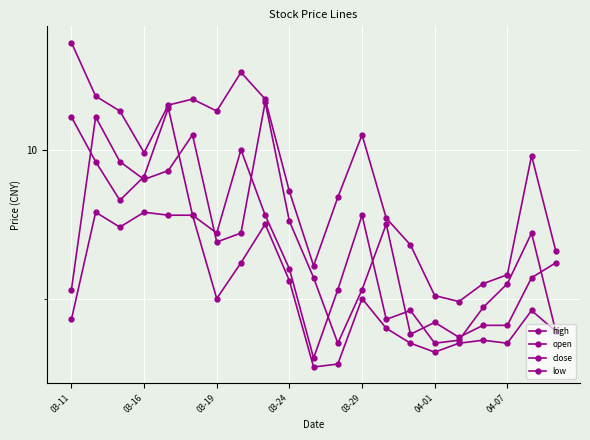

Which series has the widest spread of values?

high